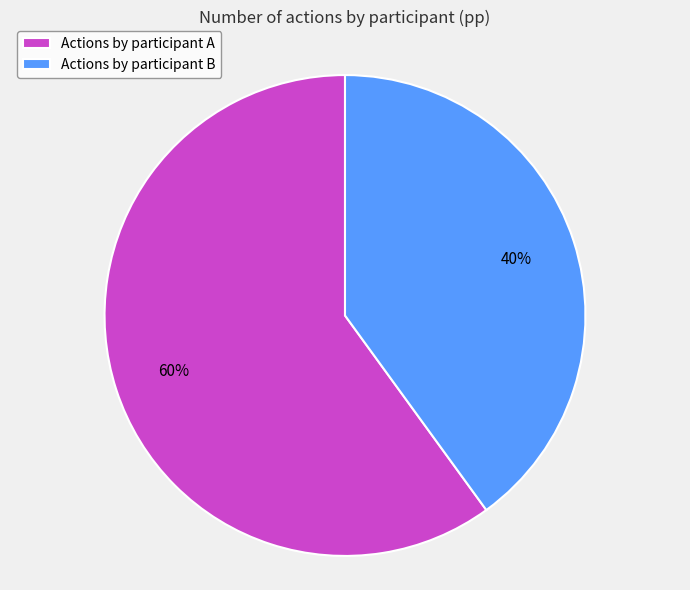

Is it true that Actions by participant B is 40% of the pie?

True